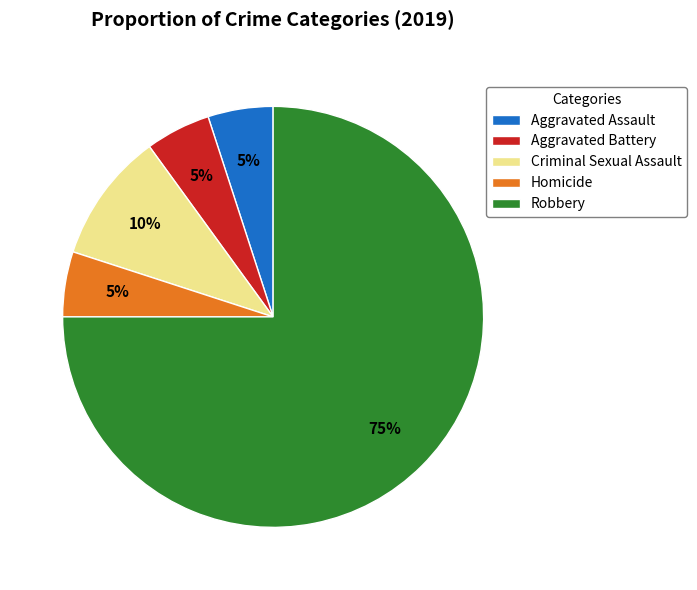

Is there a majority slice in this chart?

Yes